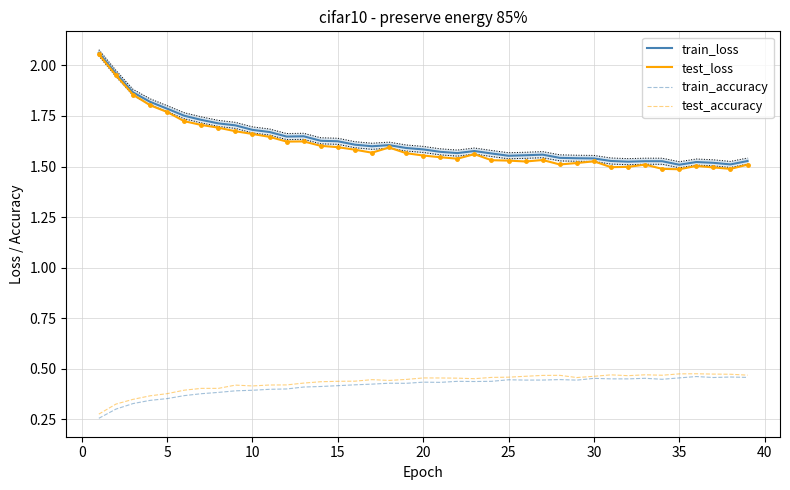

True or false: test_accuracy and train_loss intersect in this chart.

False